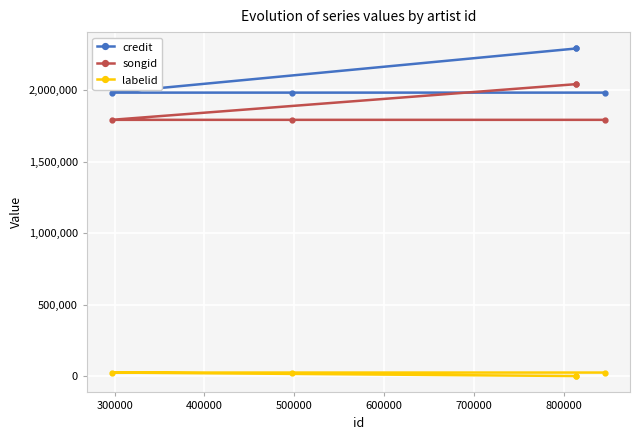

What is the difference between the second highest and minimum values in the labelid series?

24414